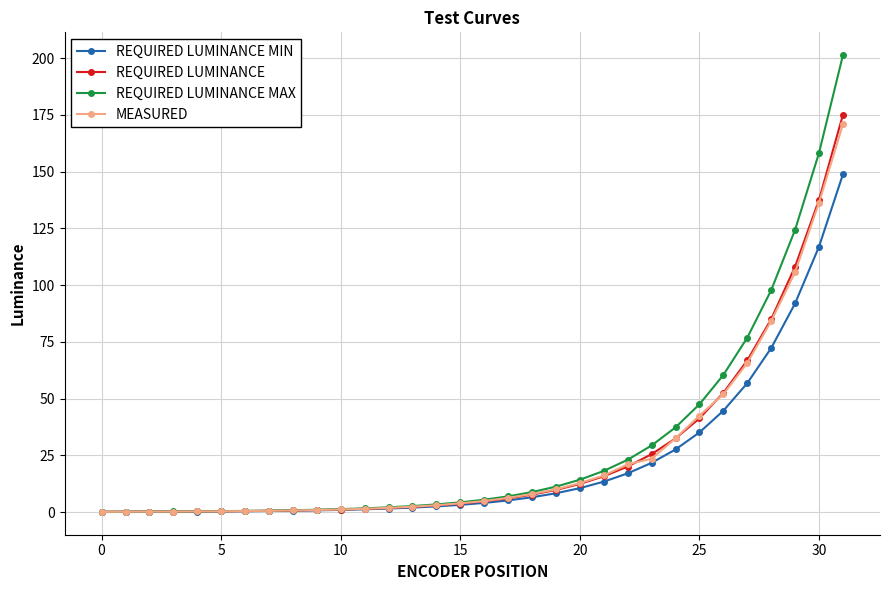

What is the highest value of the REQUIRED LUMINANCE MIN series?

148.8